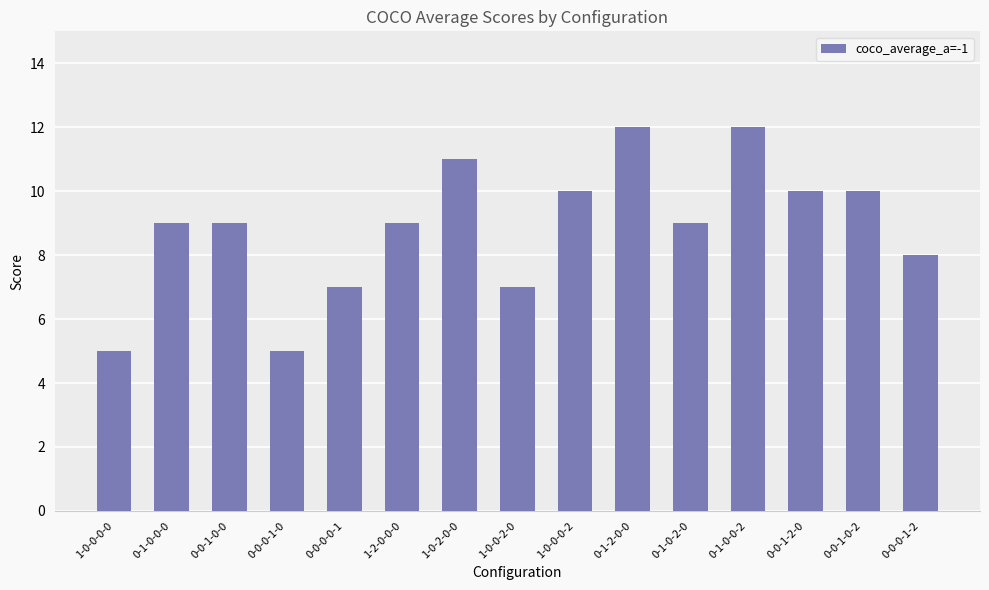

What is the change in value from 0-0-1-0-0 to 0-1-2-0-0?

+3